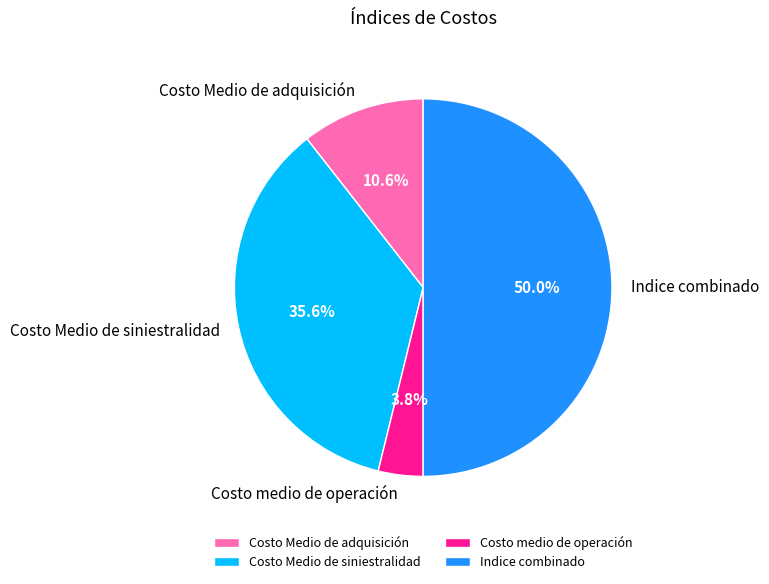

Does Costo Medio de siniestralidad represent more than half of the total?

No